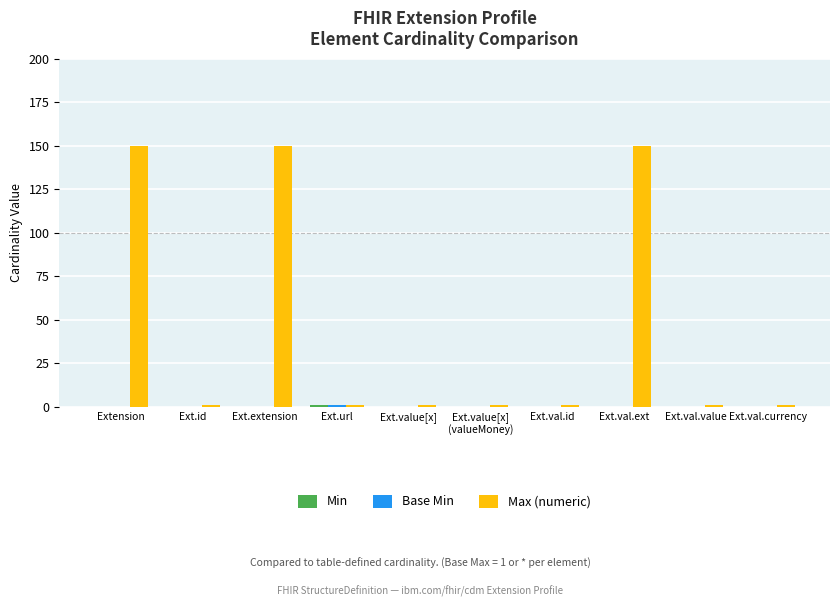

What is the greatest value displayed?

150